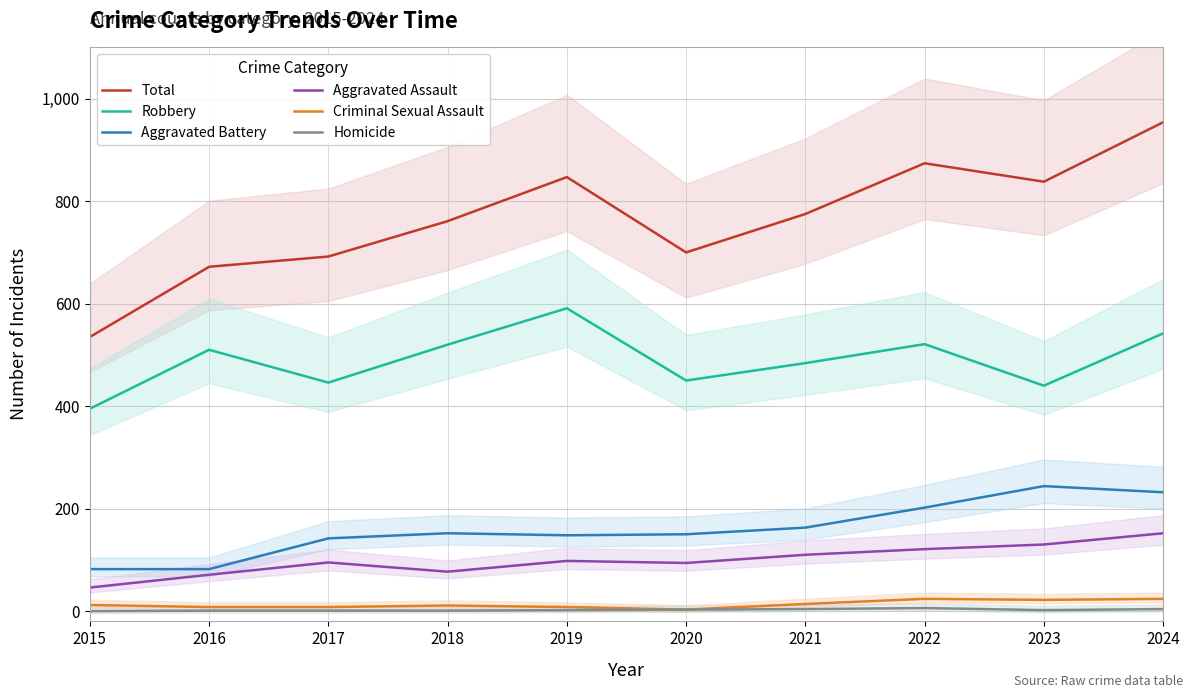

What is the minimum value for Criminal Sexual Assault?

3